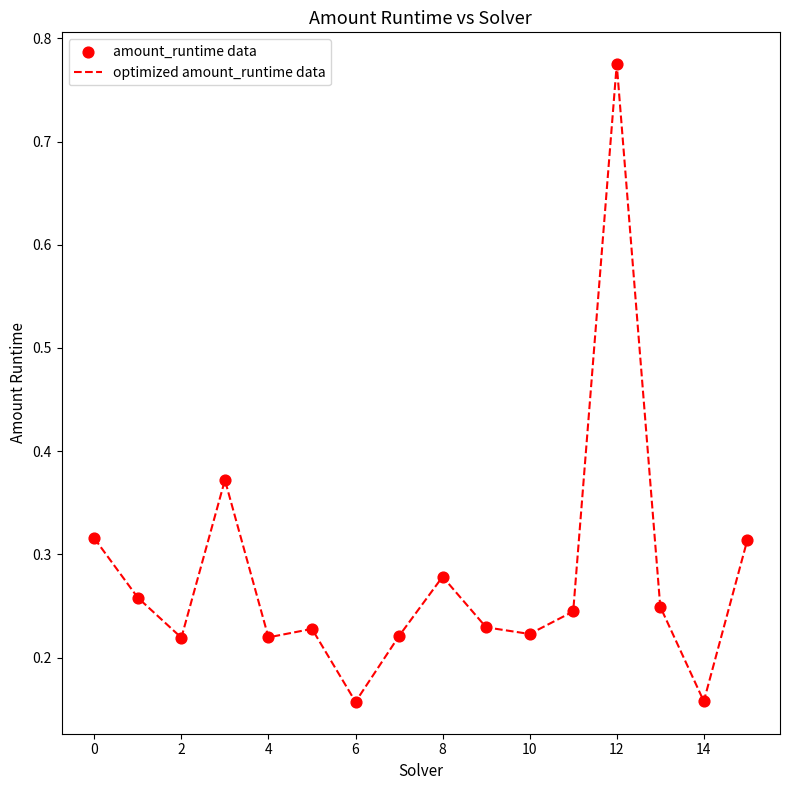

What is the difference between the maximum and minimum values?

0.6